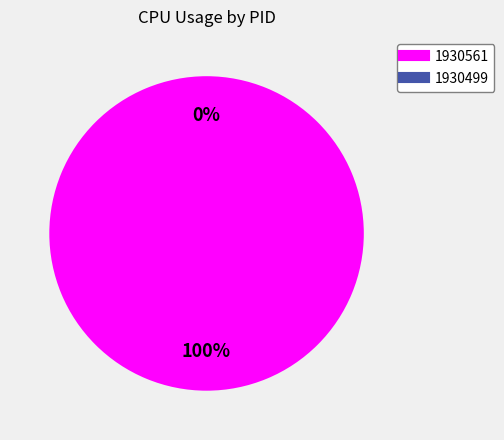

What percentage is the 1930561 slice, to the nearest percent?

100%